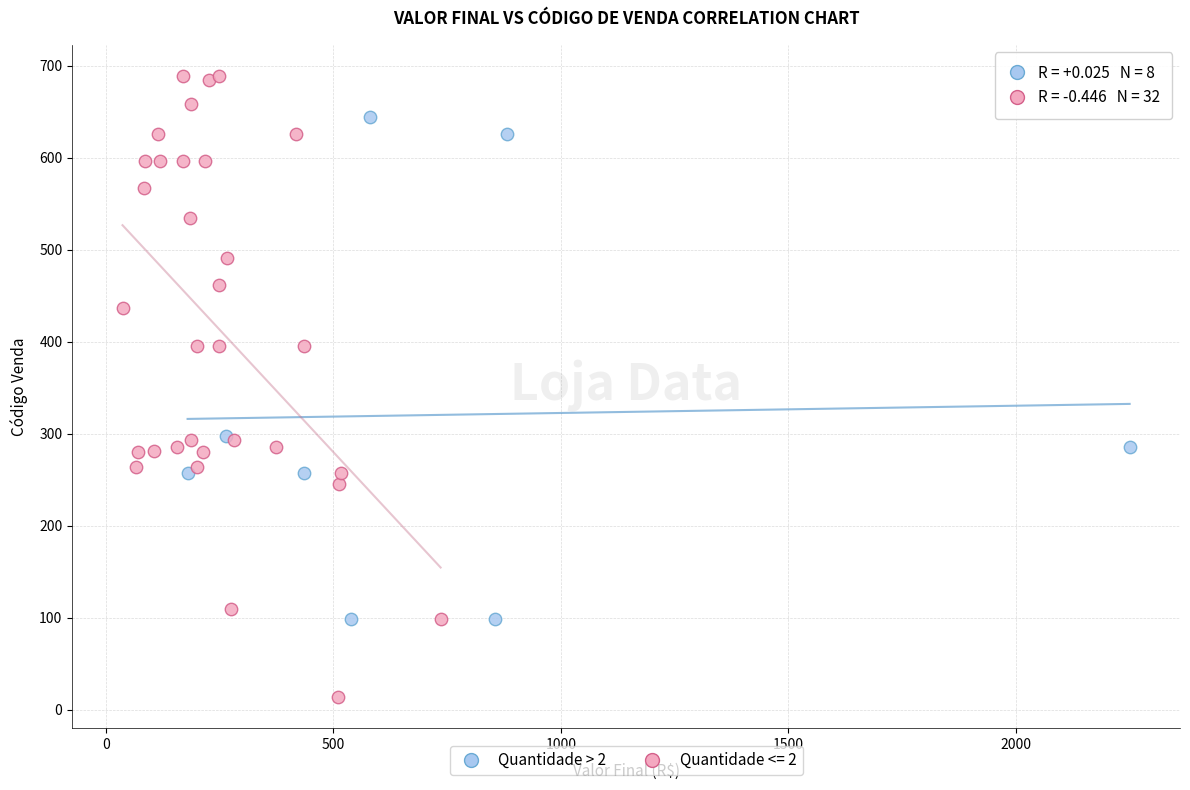

Which series reaches the maximum Y coordinate?

Quantidade <= 2